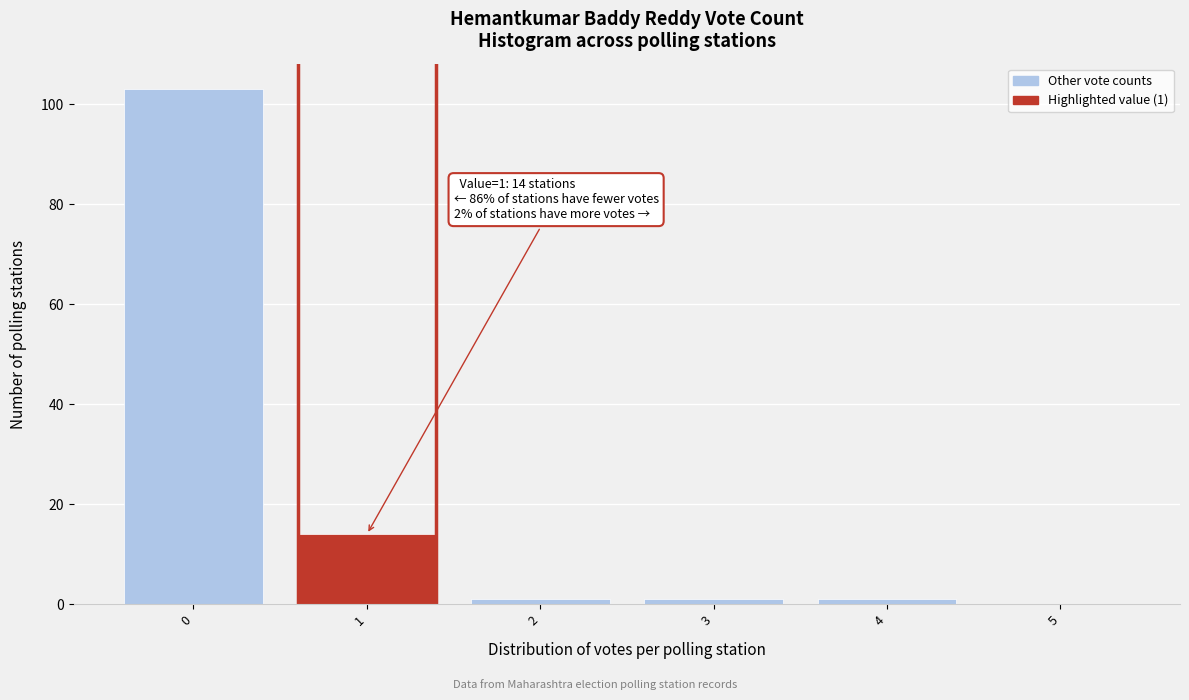

Reading left to right, list all the values displayed in this chart.

0=103	1=14	2=1	3=1	4=1	5=0